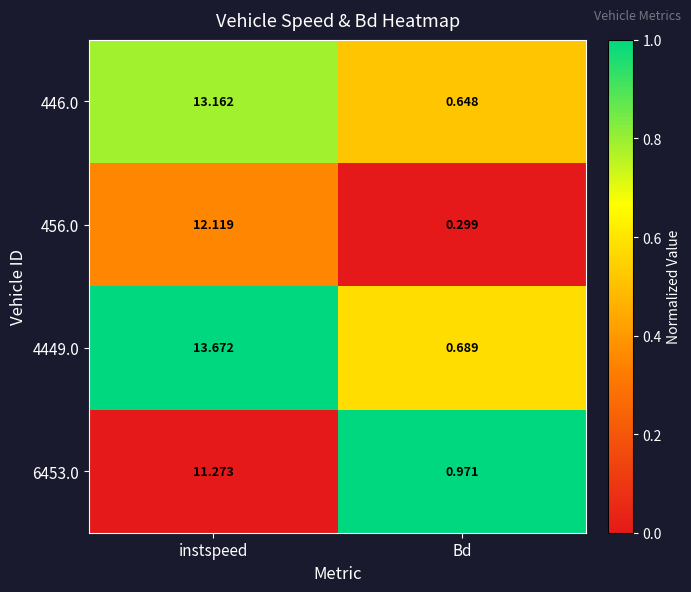

Rank the categories by 446.0 value from lowest to highest.

Bd, instspeed